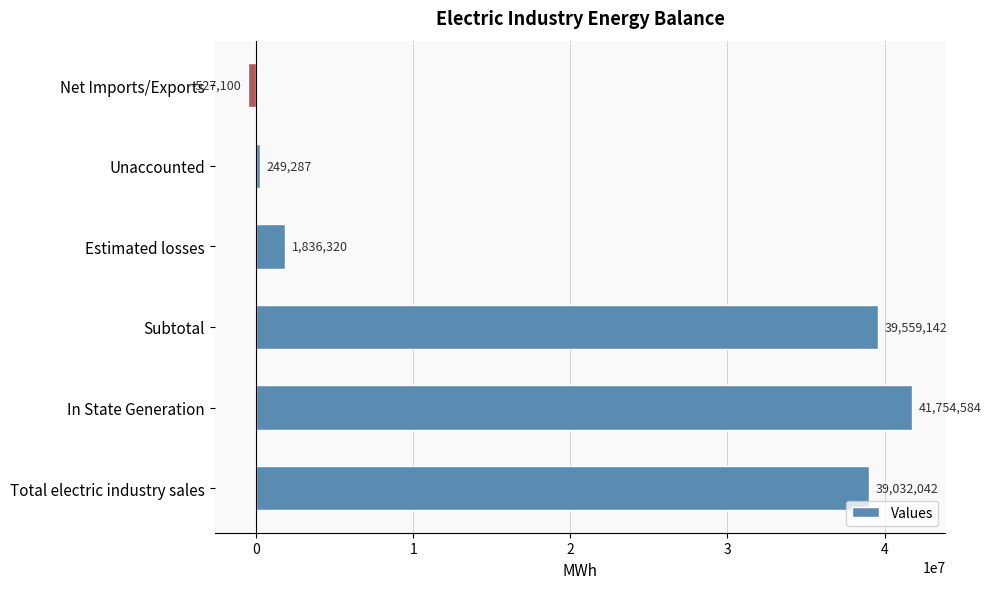

How many positive values are there?

5